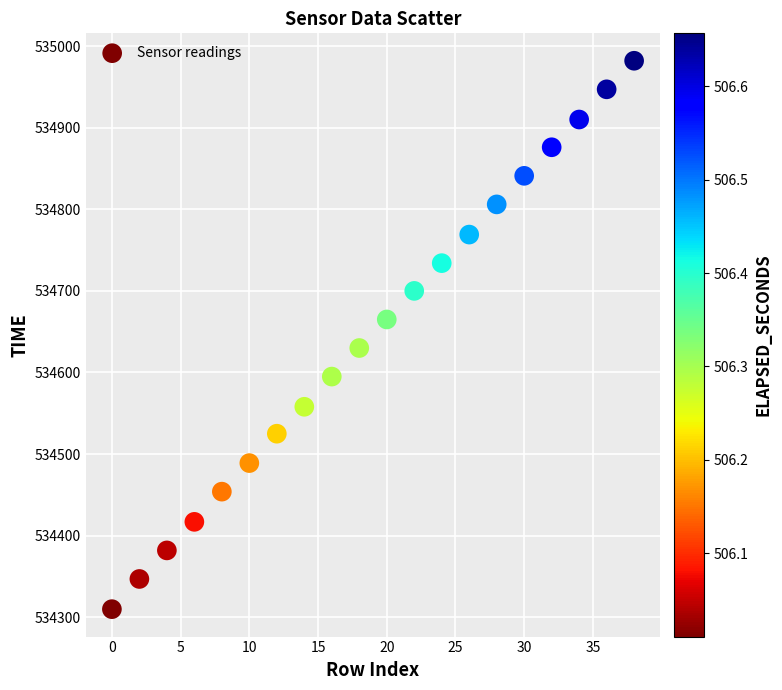

What is the range of Y values (max minus min)?

672